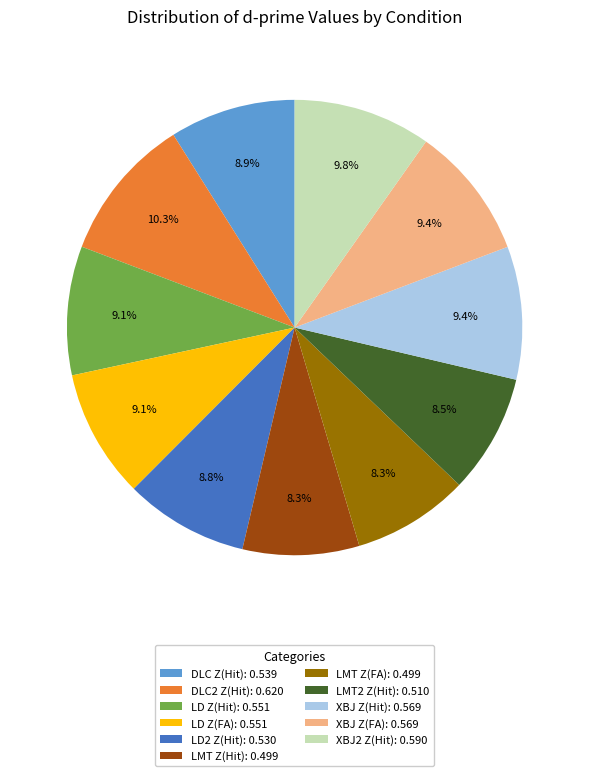

What percentage is the LD Z(Hit) slice, to the nearest percent?

9%